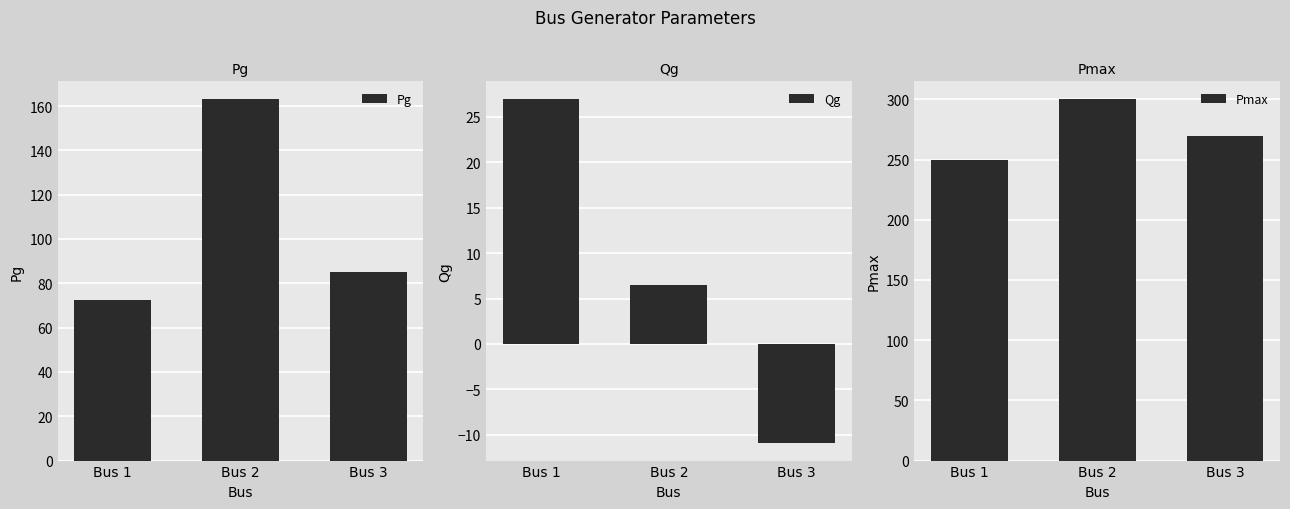

What is the minimum value shown in the chart?

-10.9